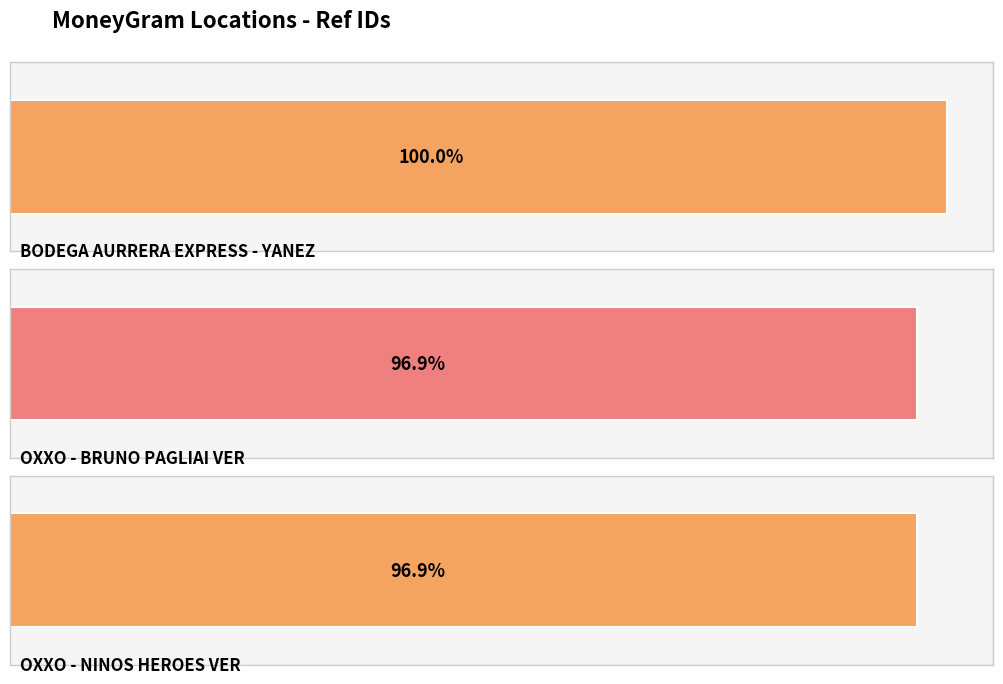

List the labels in order of value, smallest first.

OXXO - NINOS HEROES VER, OXXO - BRUNO PAGLIAI VER, BODEGA AURRERA EXPRESS - YANEZ